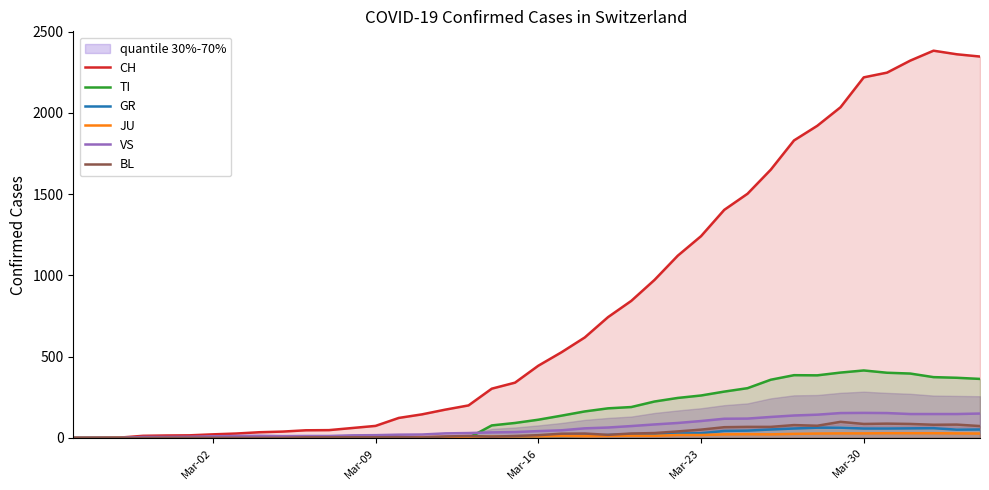

What is the greatest value displayed?

2382